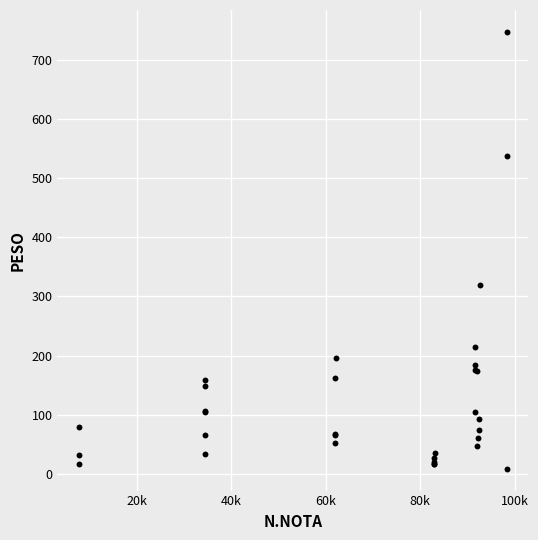

What Y value in the scatter plot is closest to 378?

318.5